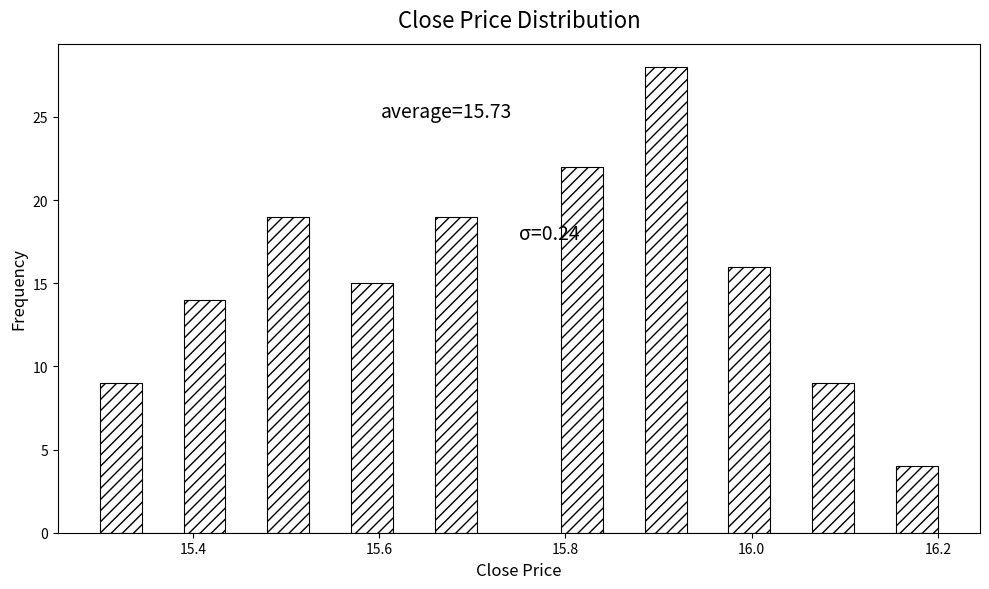

Read against the x-axis, roughly where is the centre of the tallest bar?

15.90